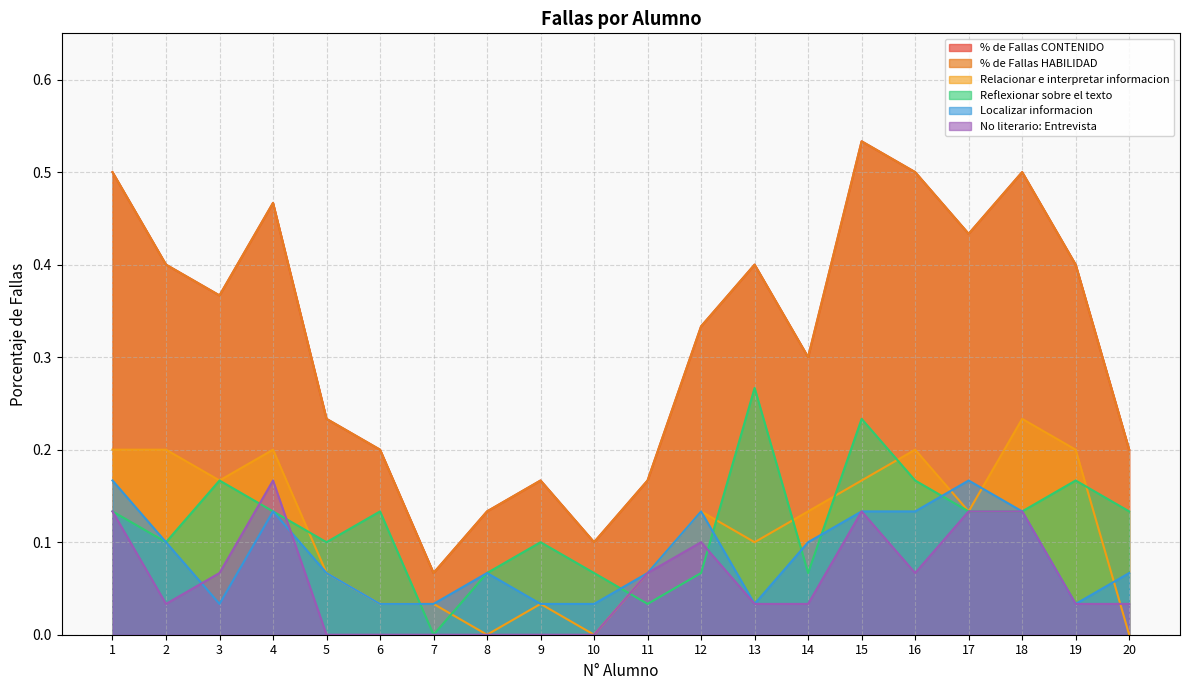

Is it true that No literario: Entrevista equals 0.0 at 5?

True